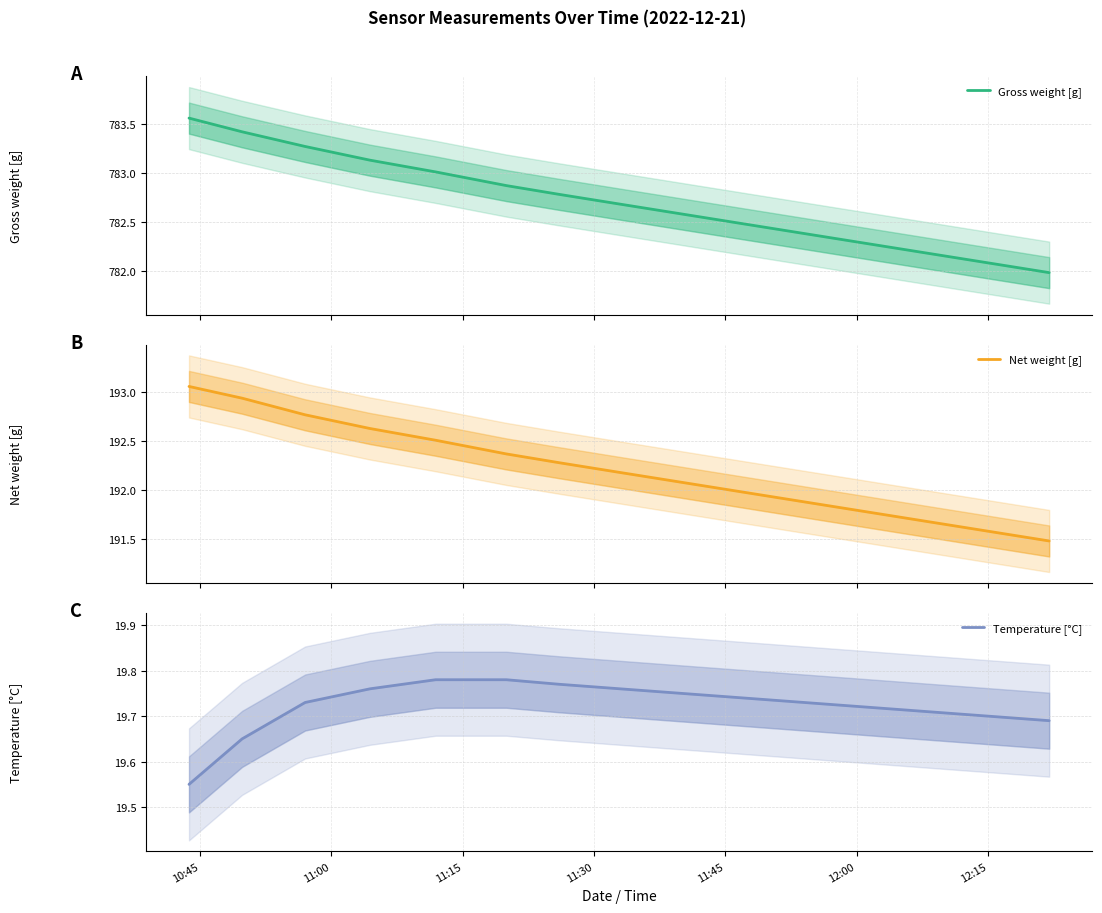

Which label corresponds to the largest value in the chart?

10:45